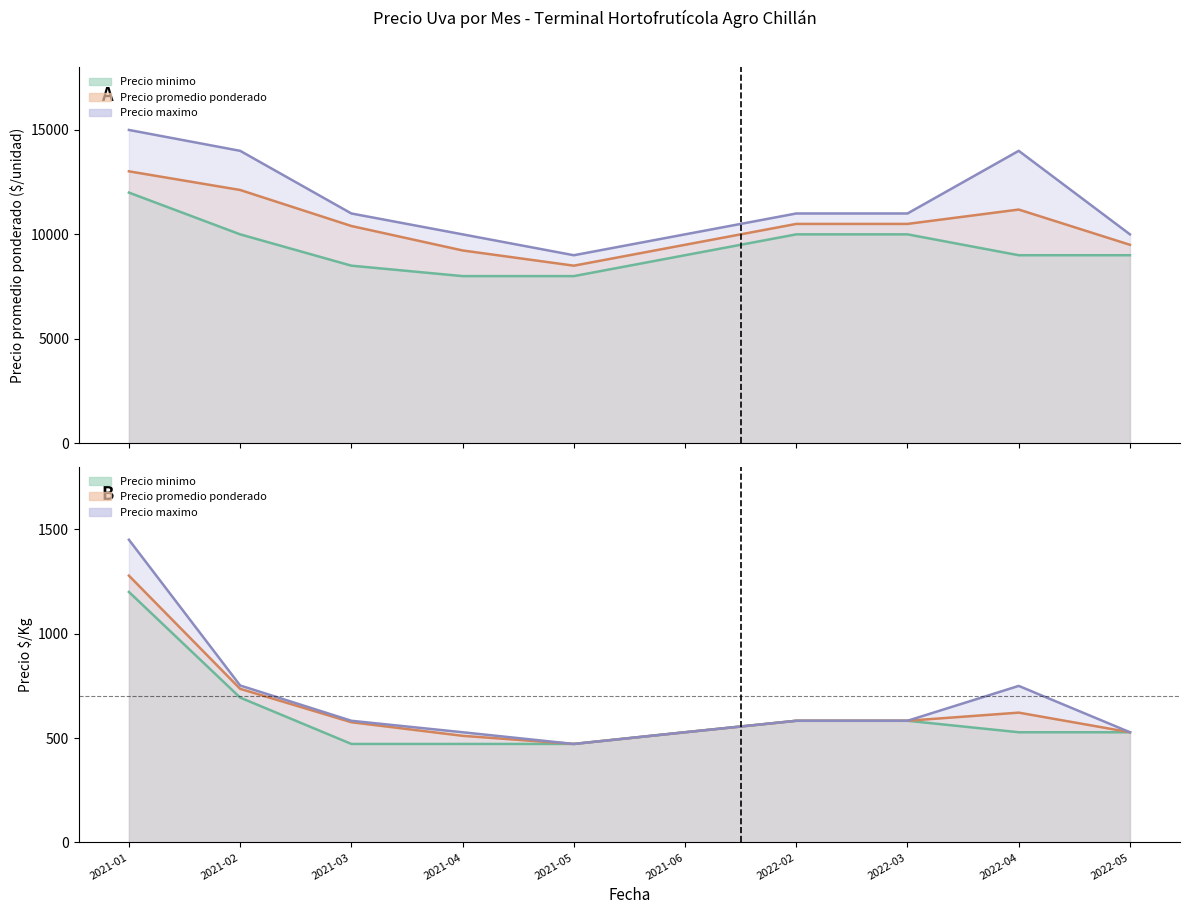

True or false: Precio promedio ponderado and Precio minimo cross at least once.

False